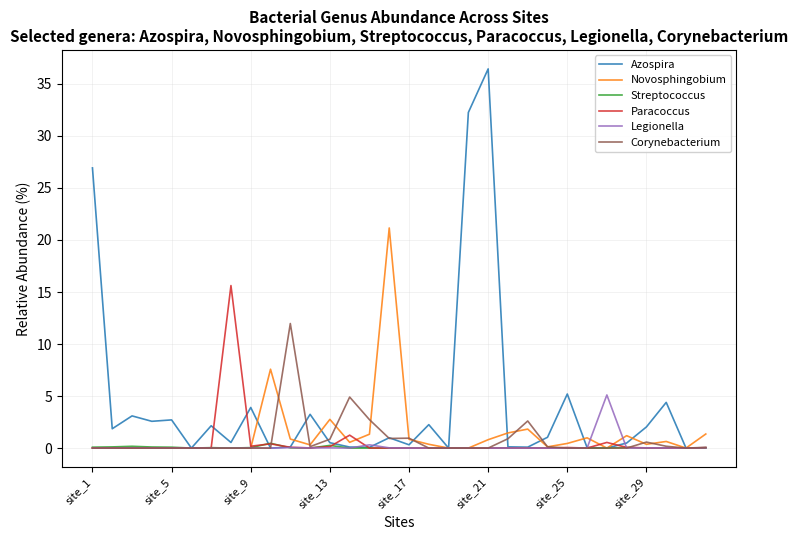

Which series has the largest range (max minus min)?

Azospira